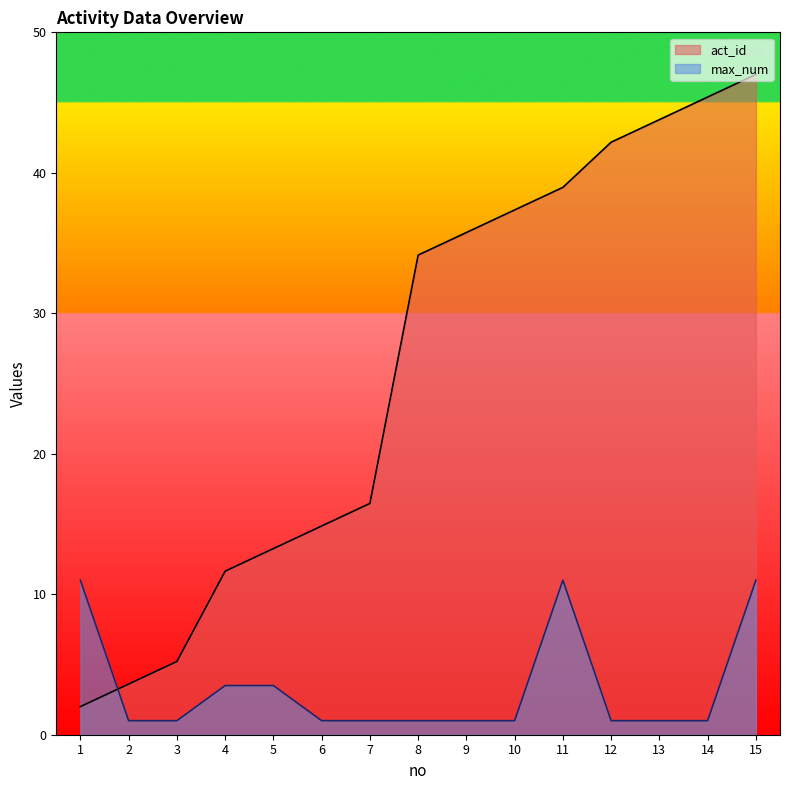

Is the value of max_num at 6 greater than the value of act_id at 3?

No